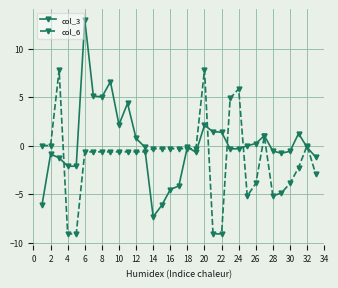

How many categories are shown in the chart?

33